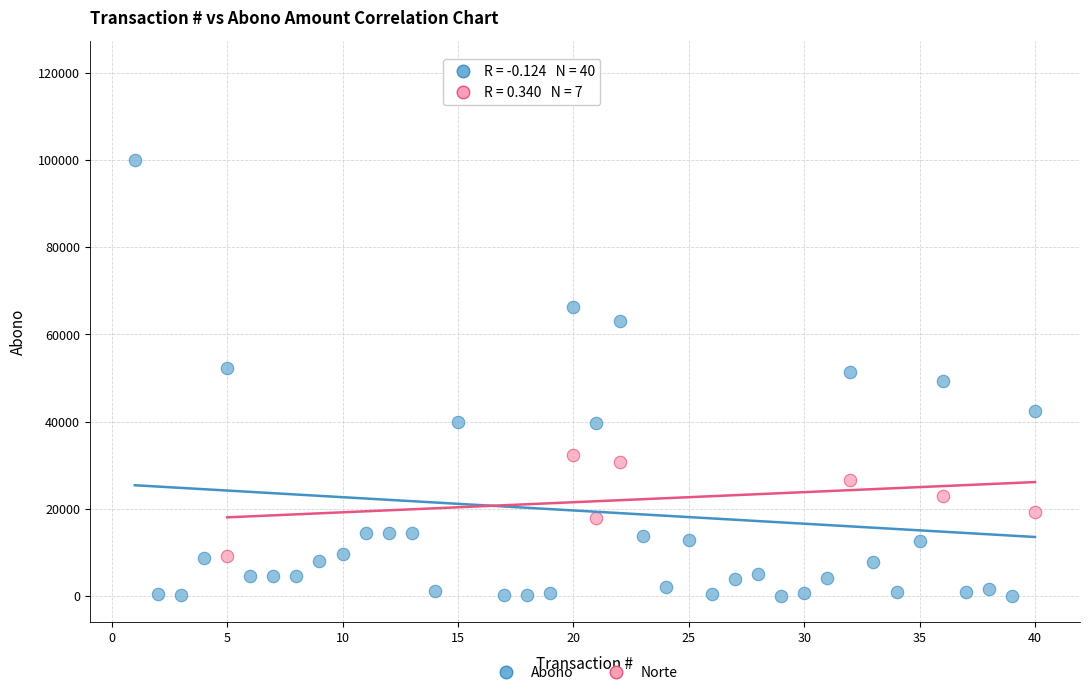

What are all the series names shown in the legend?

Abono, Norte